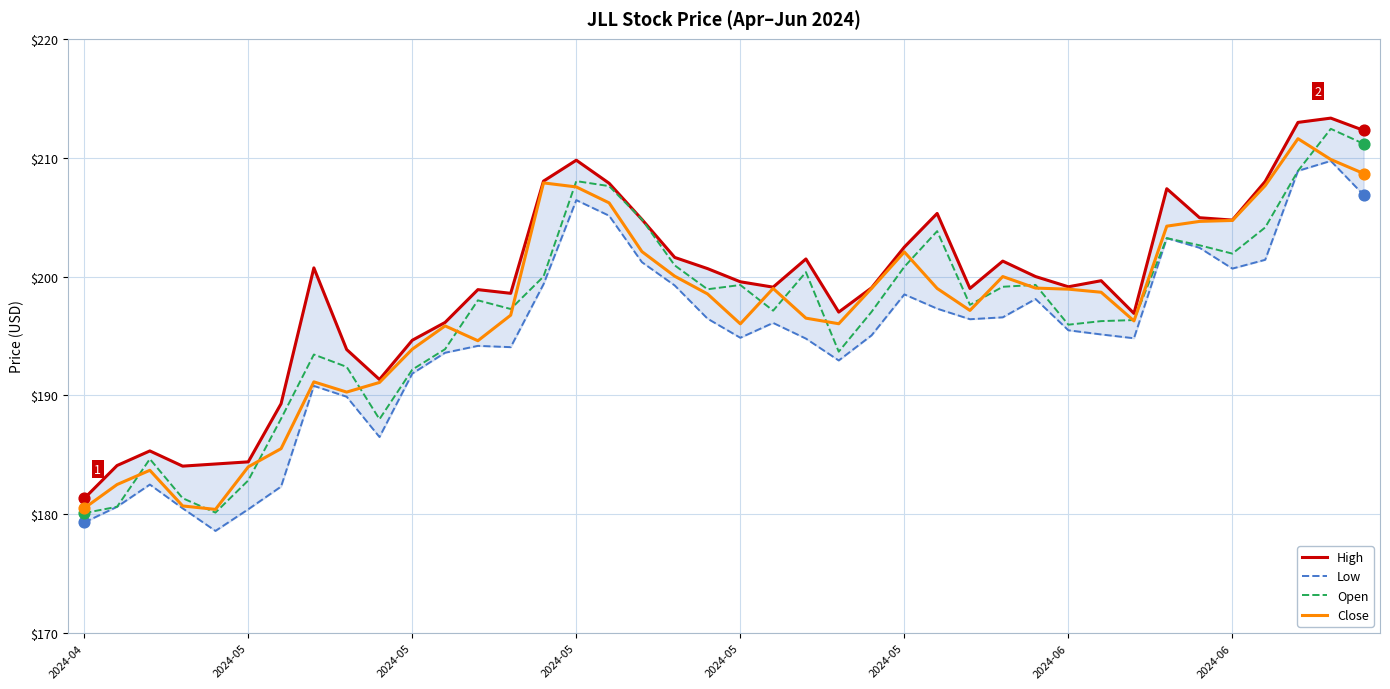

Which series contains the highest Y value?

High